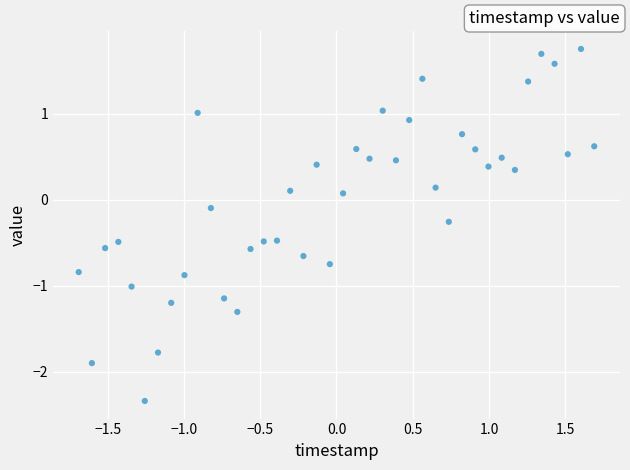

What is the range of Y values (max minus min)?

4.1